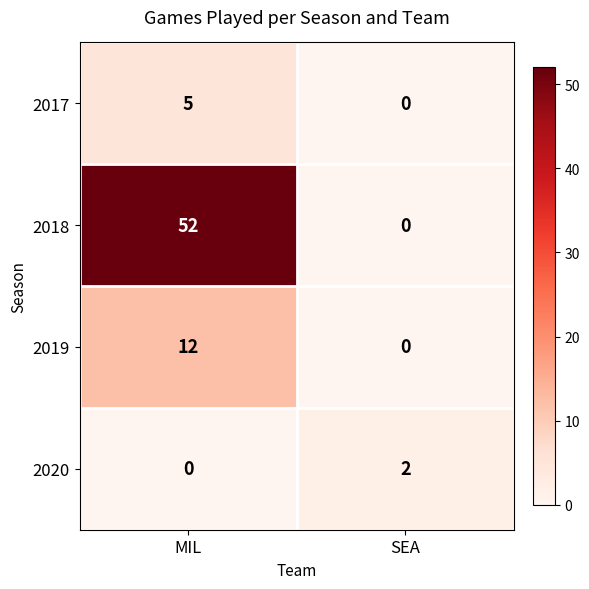

Read the 2018 value at MIL.

52